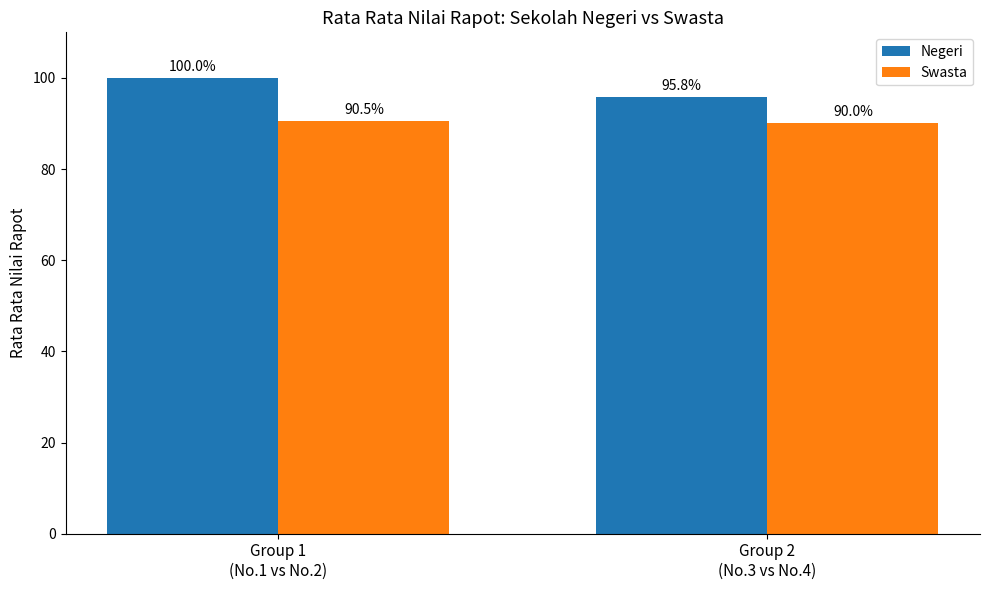

Which category has the lowest value in the Negeri series?

Group 2
(No.3 vs No.4)